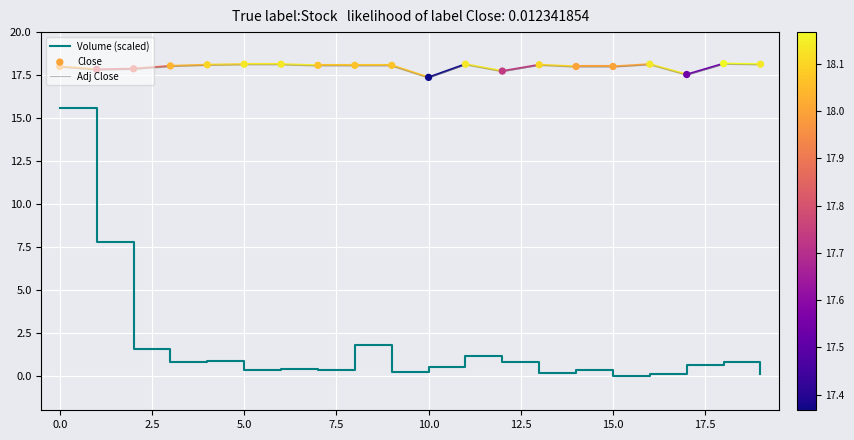

True or false: Adj Close and Volume (scaled) intersect in this chart.

False